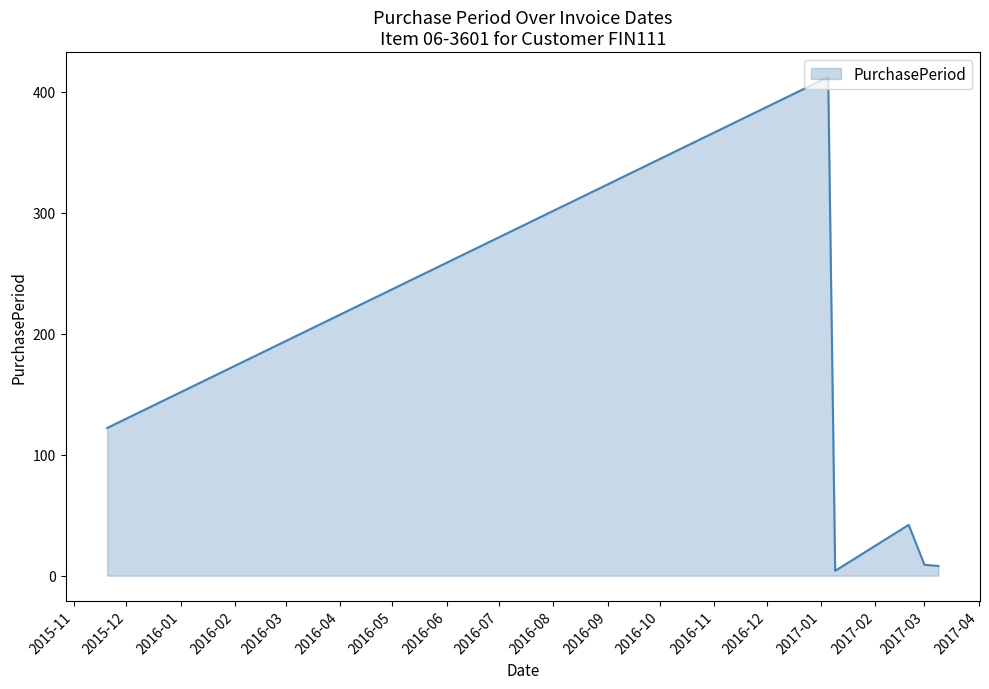

What is the difference between the maximum and minimum values?

408